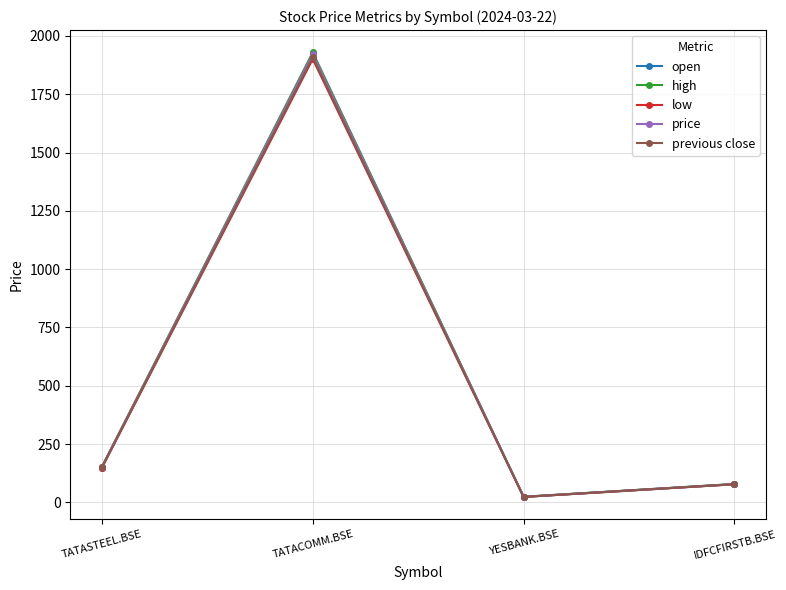

True or false: previous close and low cross at least once.

False